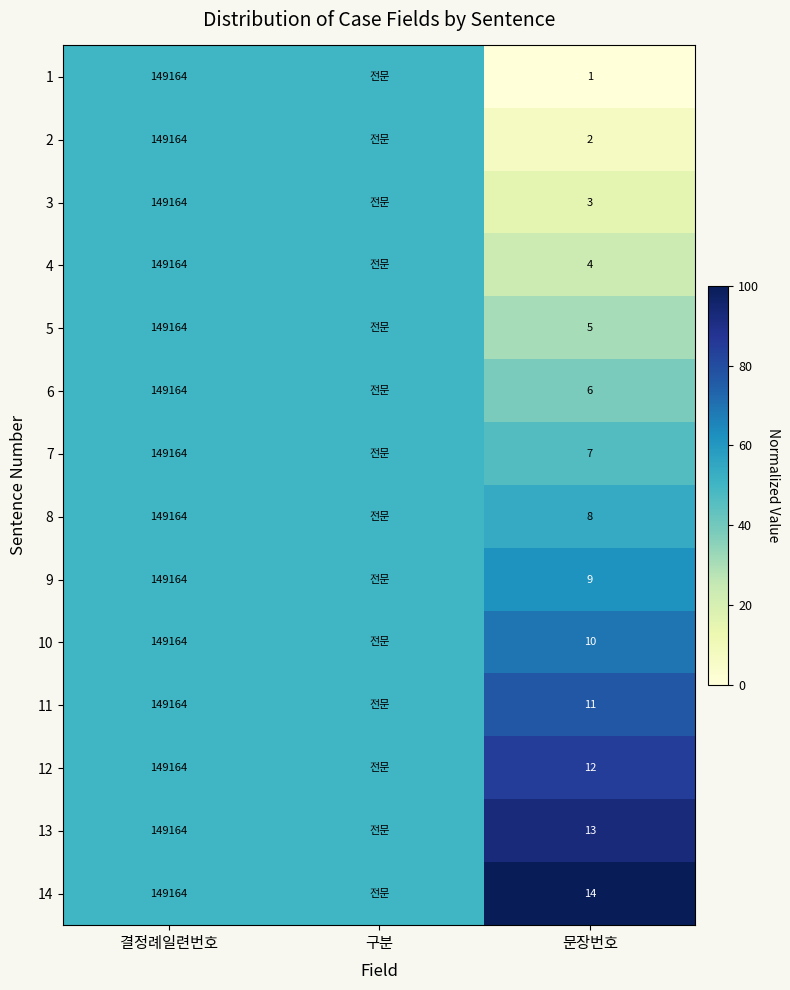

What is the total value across all series at 결정례일련번호?

2088296